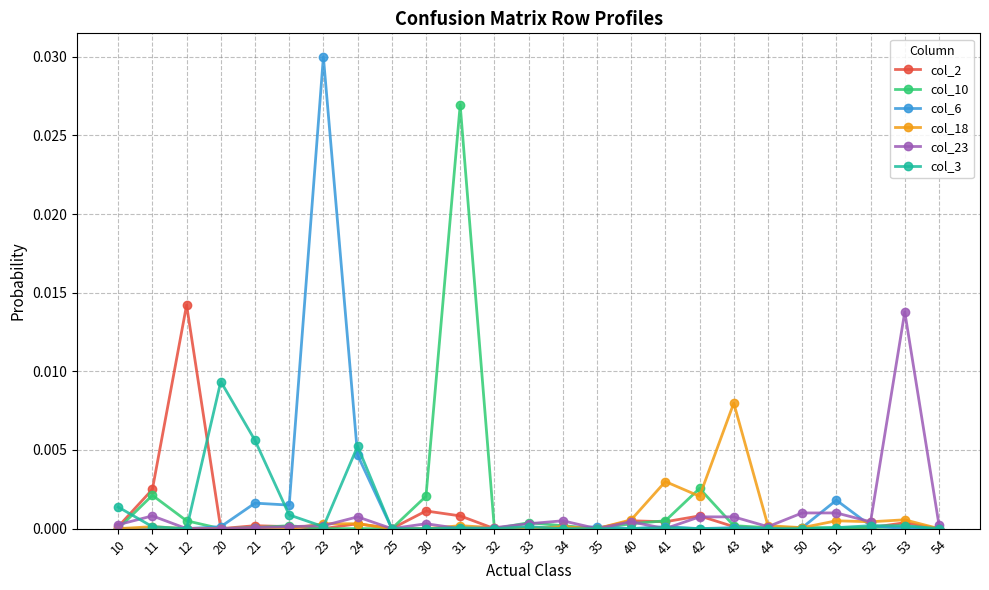

True or false: col_6 has more than 1 interior local peaks.

True